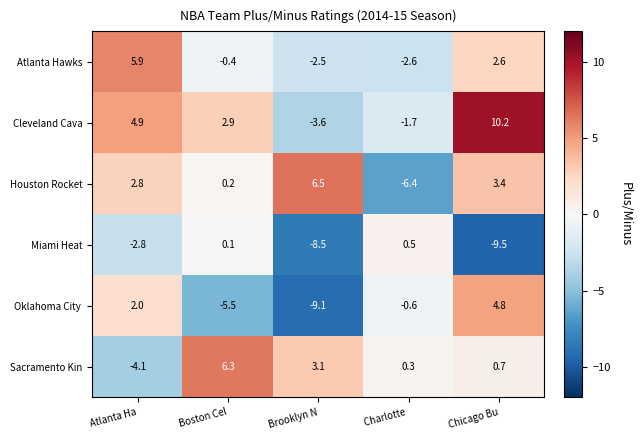

At which category is the sum across all series the highest?

Chicago Bu